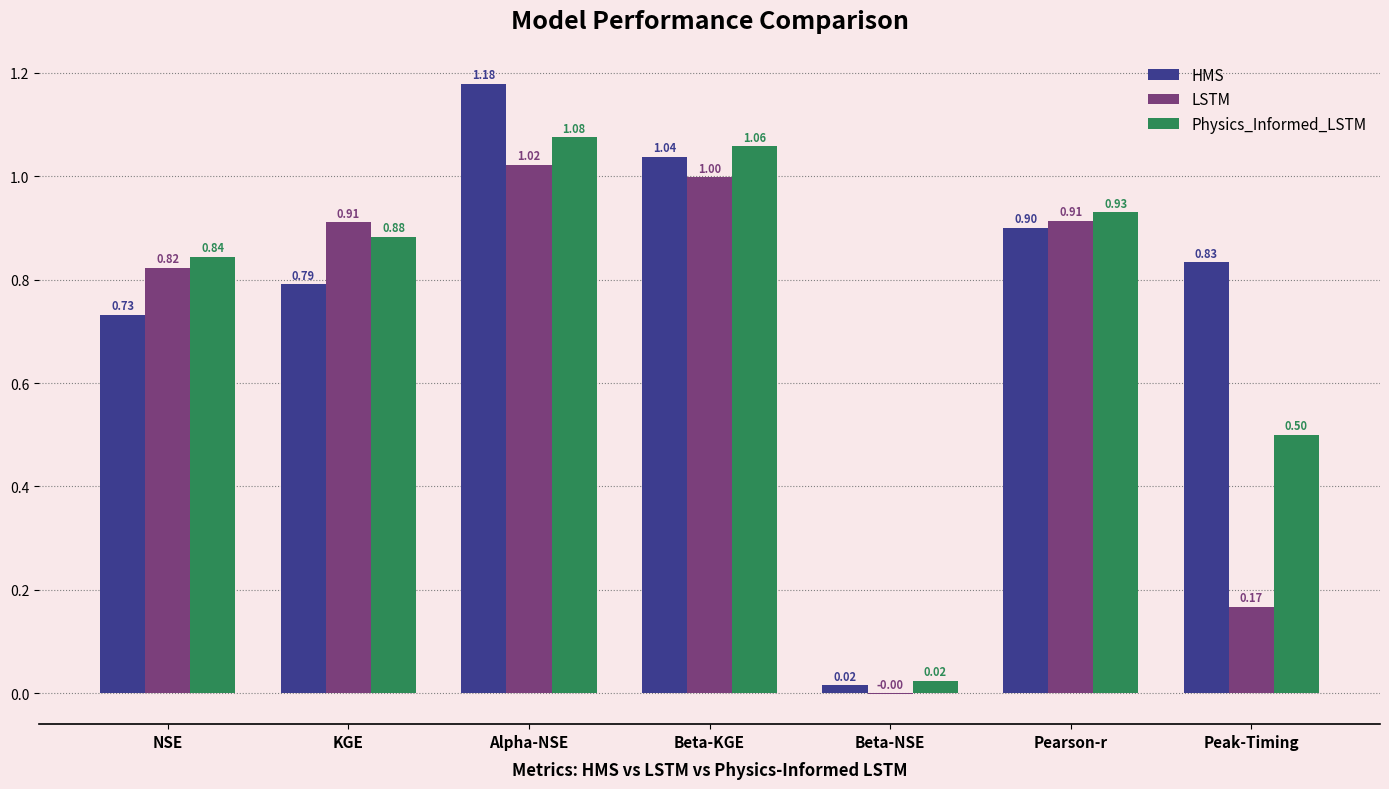

Is the value of LSTM at Pearson-r greater than the value of Physics_Informed_LSTM at Beta-KGE?

No